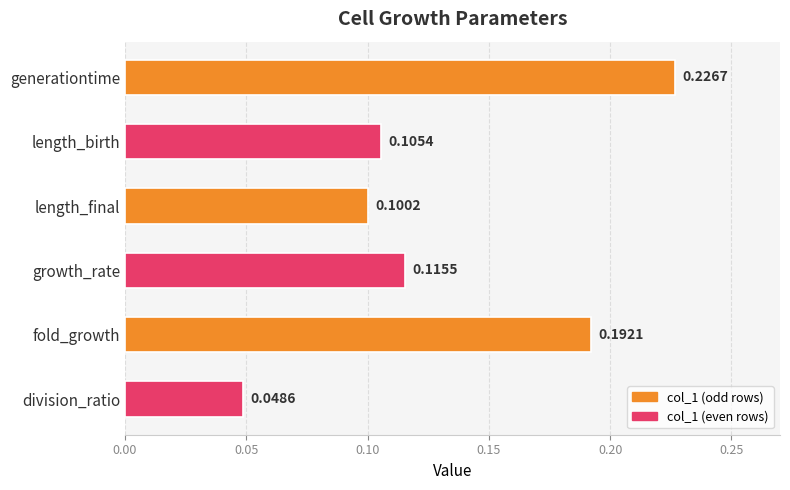

What is the label of the 6th bar from the top?

division_ratio